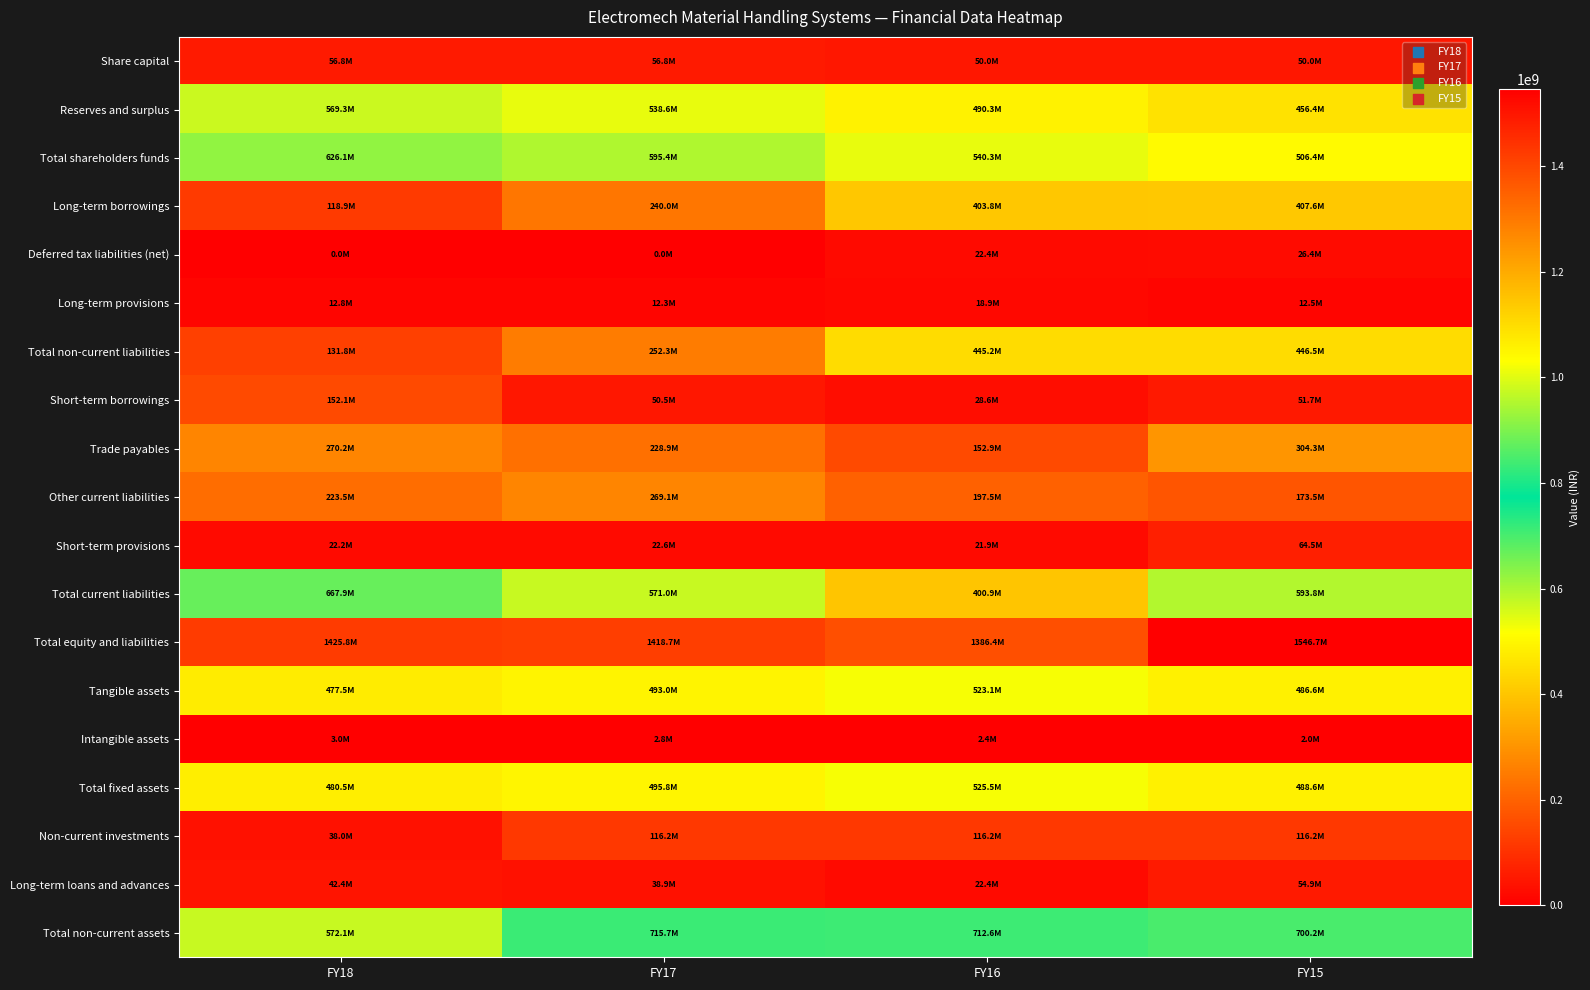

Reading left to right, what are all the values shown in this chart?

Share capital: FY18=56818180	FY17=56818180	FY16=50000000	FY15=50000000
Reserves and surplus: FY18=569316227	FY17=538562614	FY16=490330612	FY15=456373046
Total shareholders funds: FY18=626134407	FY17=595380794	FY16=540330612	FY15=506373046
Long-term borrowings: FY18=118946340	FY17=240000000	FY16=403795222	FY15=407555925
Deferred tax liabilities (net): FY18=0	FY17=0	FY16=22422795	FY15=26404793
Long-term provisions: FY18=12825629	FY17=12336766	FY16=18945083	FY15=12495688
Total non-current liabilities: FY18=131771969	FY17=252336766	FY16=445163100	FY15=446456406
Short-term borrowings: FY18=152072381	FY17=50478043	FY16=28619625	FY15=51654898
Trade payables: FY18=270154064	FY17=228898788	FY16=152902407	FY15=304254898
Other current liabilities: FY18=223522717	FY17=269091320	FY16=197456271	FY15=173454836
Short-term provisions: FY18=22173553	FY17=22560069	FY16=21923413	FY15=64473089
Total current liabilities: FY18=667922715	FY17=571028220	FY16=400901716	FY15=593837721
Total equity and liabilities: FY18=1425829091	FY17=1418745780	FY16=1386395428	FY15=1546667173
Tangible assets: FY18=477492179	FY17=493017223	FY16=523087793	FY15=486582507
Intangible assets: FY18=2983537	FY17=2786947	FY16=2396303	FY15=1968548
Total fixed assets: FY18=480475716	FY17=495804170	FY16=525484096	FY15=488551055
Non-current investments: FY18=37981125	FY17=116198805	FY16=116198805	FY15=116198795
Long-term loans and advances: FY18=42372288	FY17=38913966	FY16=22398377	FY15=54893828
Total non-current assets: FY18=572131576	FY17=715683124	FY16=712596153	FY15=700248932